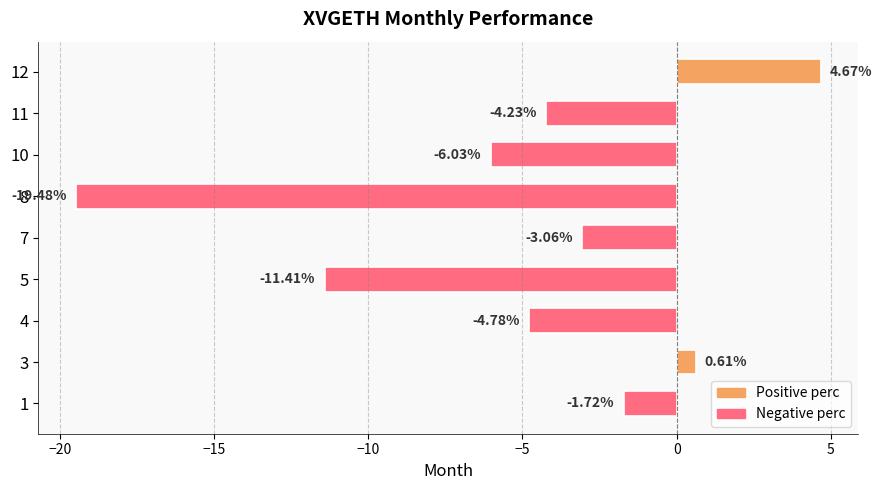

What is the difference between the maximum and minimum values?

24.2